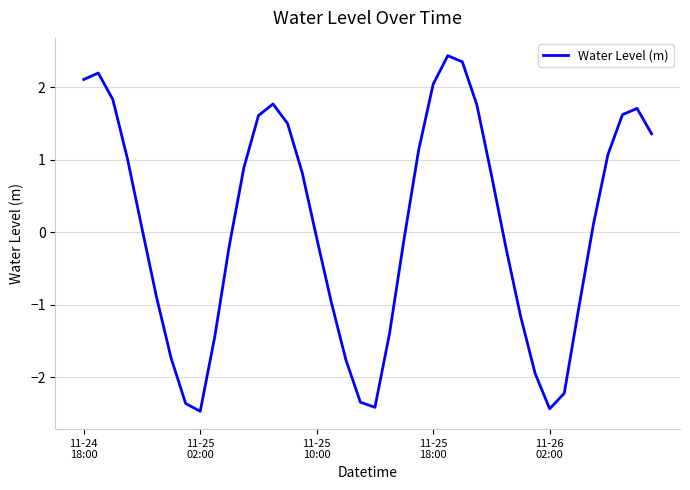

What is the maximum value shown in the chart?

2.4